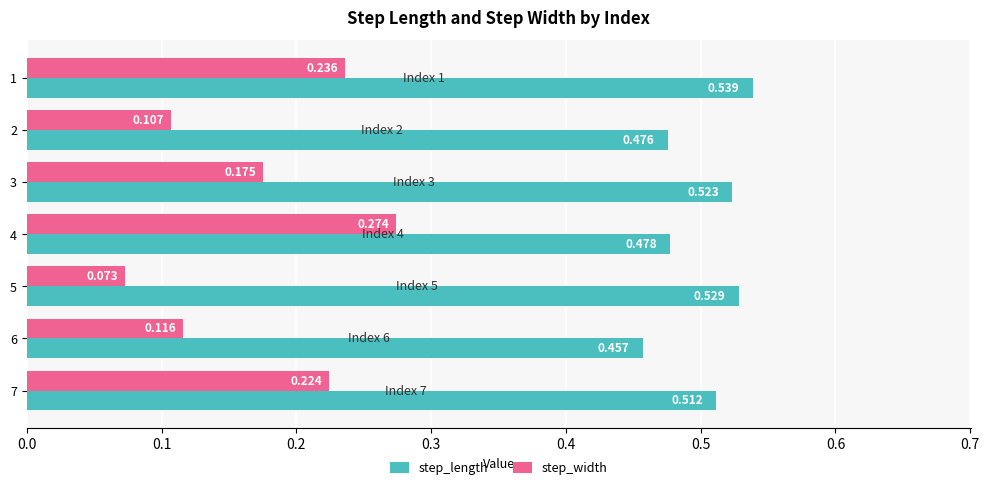

Which series has the largest range (max minus min)?

step_width